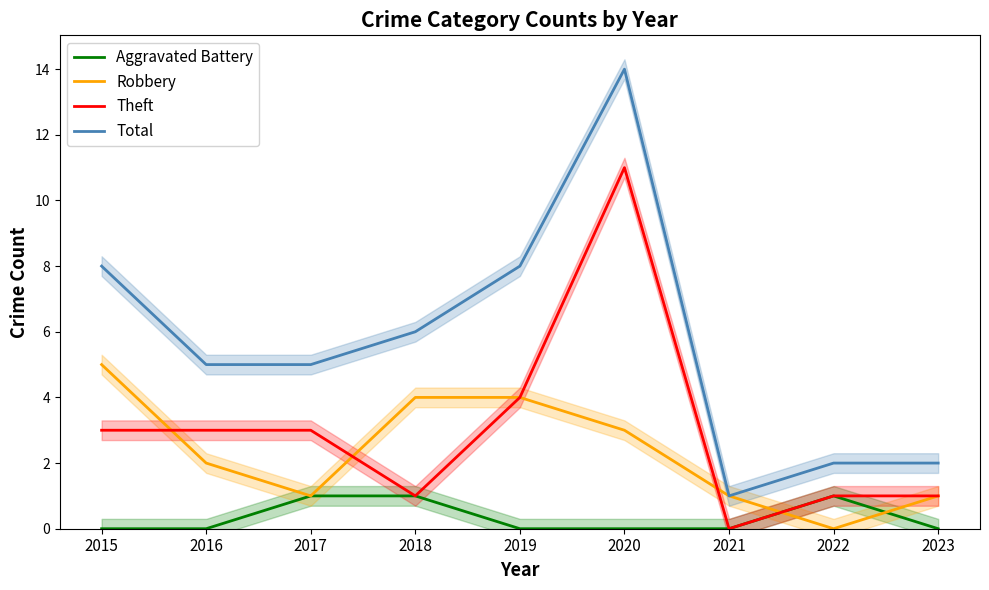

Rank the series by their maximum value, from highest to lowest.

Total, Theft, Robbery, Aggravated Battery